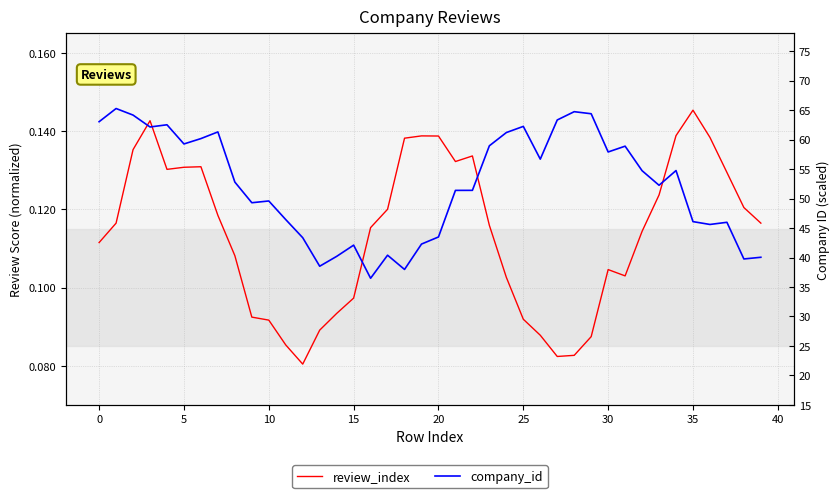

What is the spread (max minus min) of values at 23?

58.8